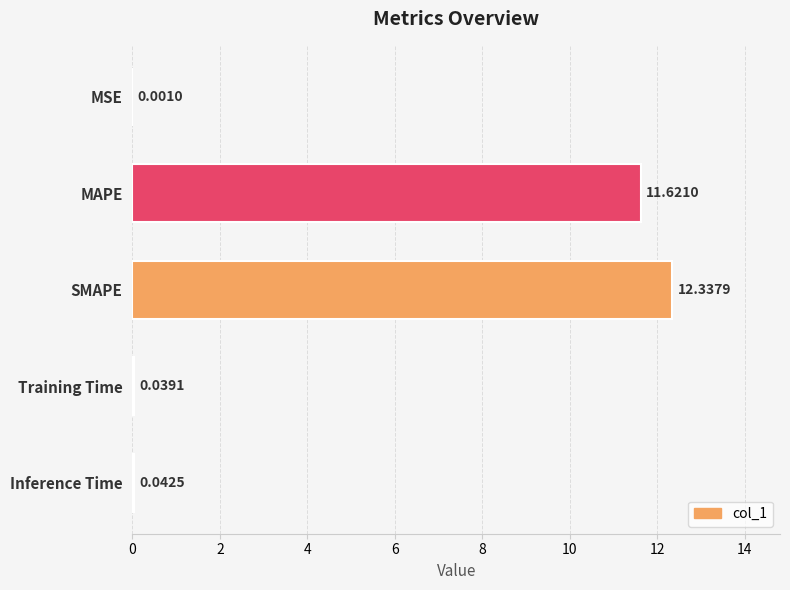

What is the sum of all values?

24.0